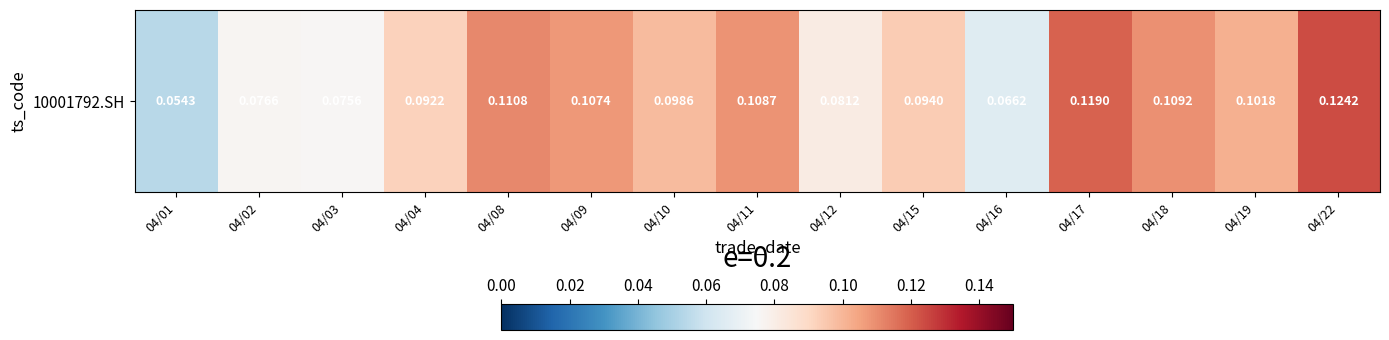

At which category does the chart reach its peak across all series?

04/22